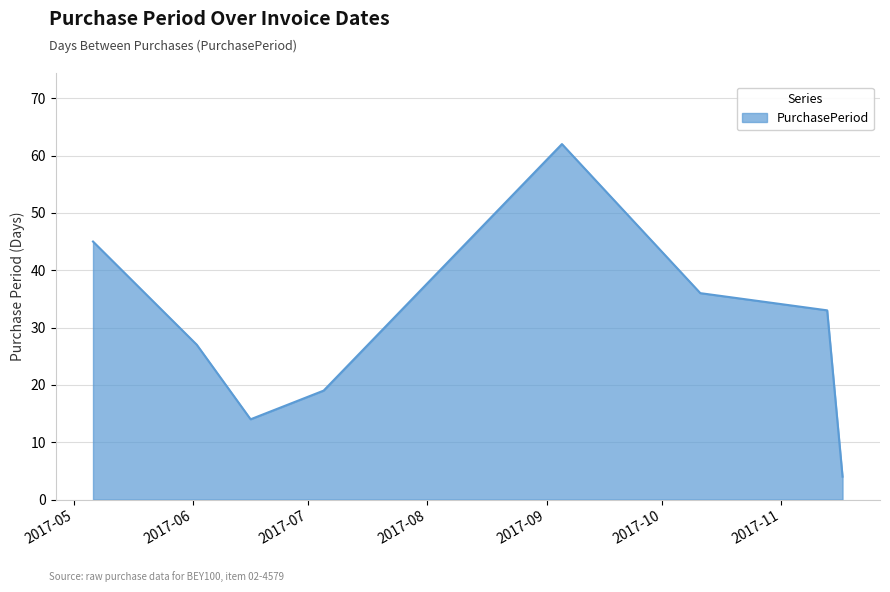

What is the smallest value displayed?

4